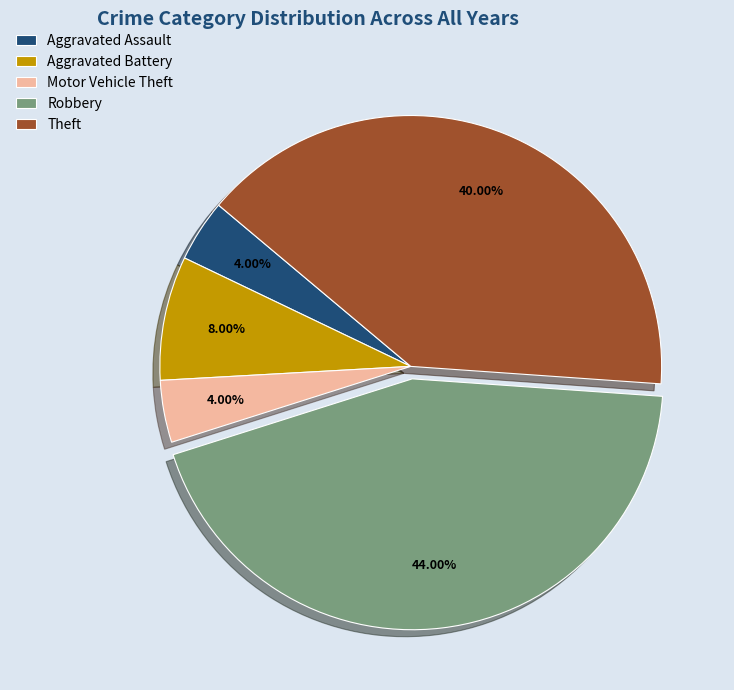

What is the ratio of the value at Motor Vehicle Theft to the value at Aggravated Assault?

1.0